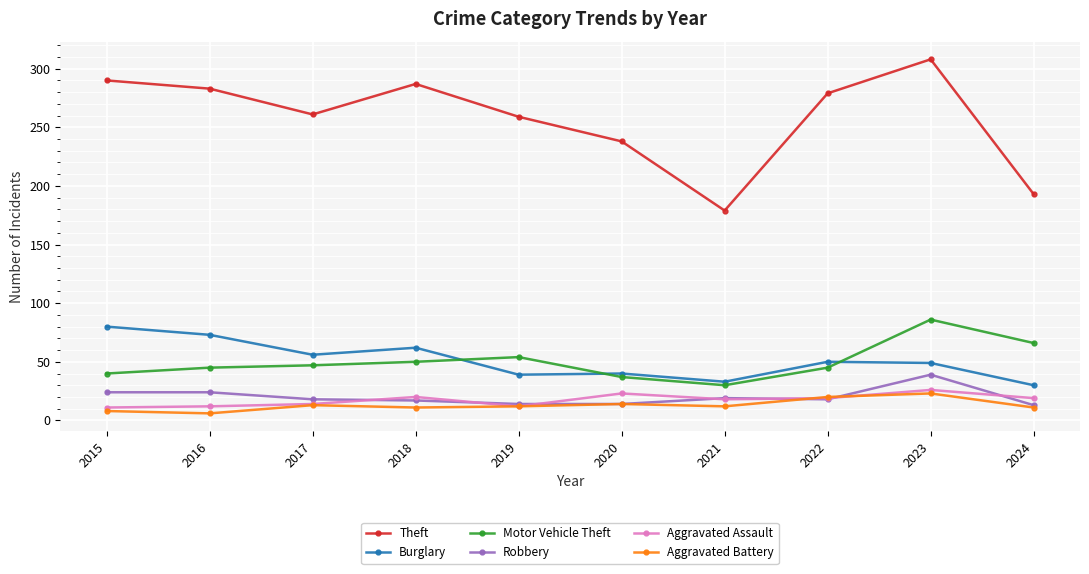

What is the spread (max minus min) of values at 2022?

261